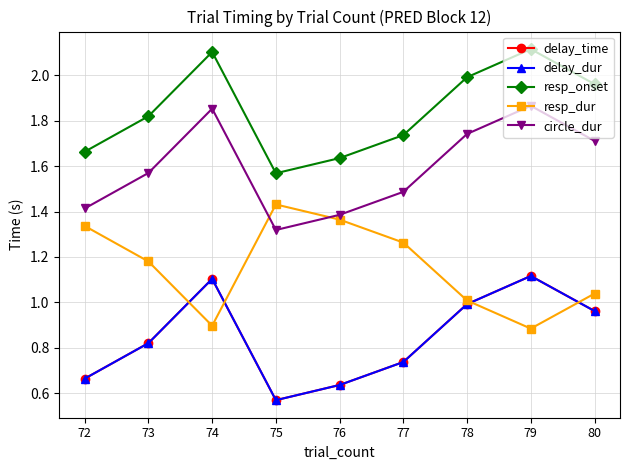

Reading left to right, list all the values displayed in this chart.

delay_time: 0.7	0.8	1.1	0.6	0.6	0.7	1.0	1.1	1.0
delay_dur: 0.7	0.8	1.1	0.6	0.6	0.7	1.0	1.1	1.0
resp_onset: 1.7	1.8	2.1	1.6	1.6	1.7	2.0	2.1	2.0
resp_dur: 1.3	1.2	0.9	1.4	1.4	1.3	1.0	0.9	1.0
circle_dur: 1.4	1.6	1.9	1.3	1.4	1.5	1.7	1.9	1.7